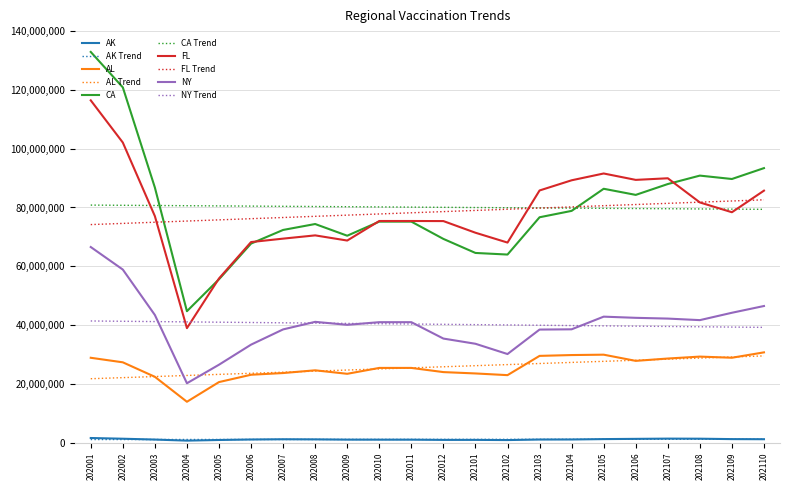

The value of NY Trend at 202103 is 14457546.9. True or false?

False